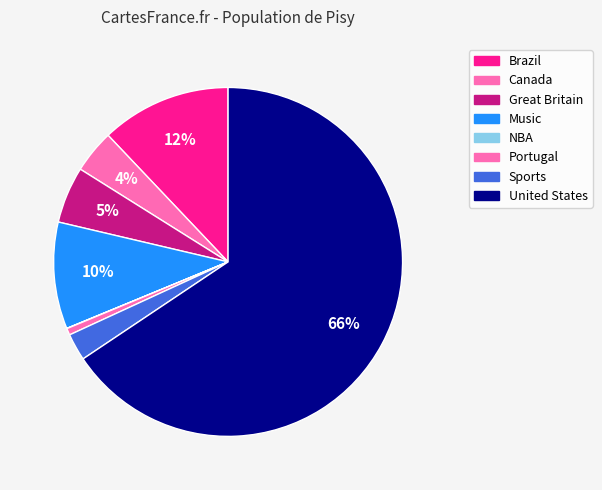

How many slices are in this pie chart?

8